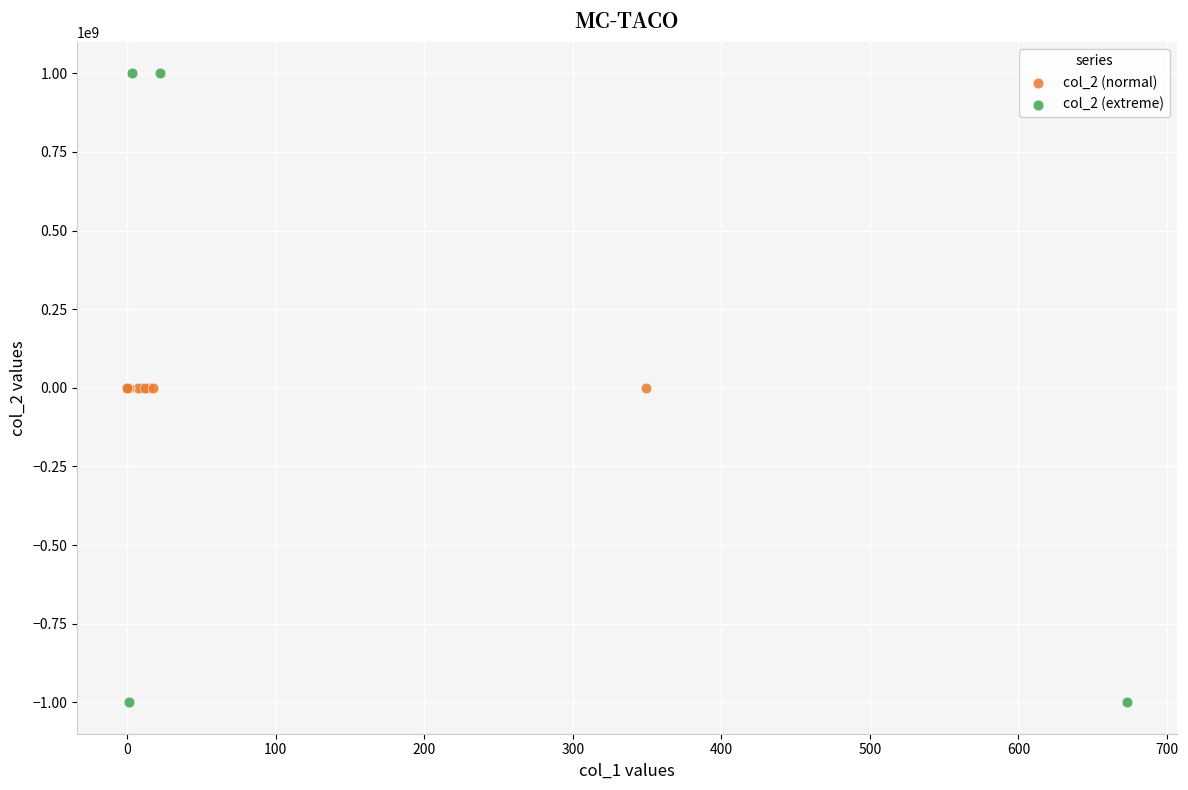

Which series contains the highest Y value?

col_2 (extreme)